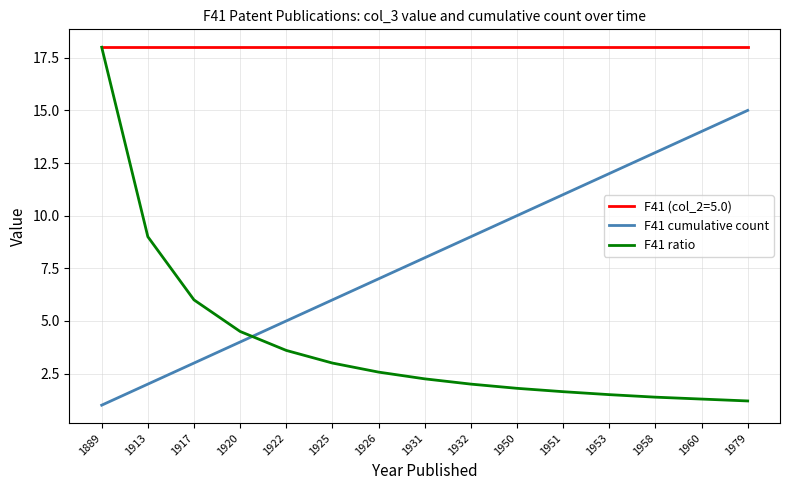

What is the difference between the maximum and second lowest values in the F41 ratio series?

16.7